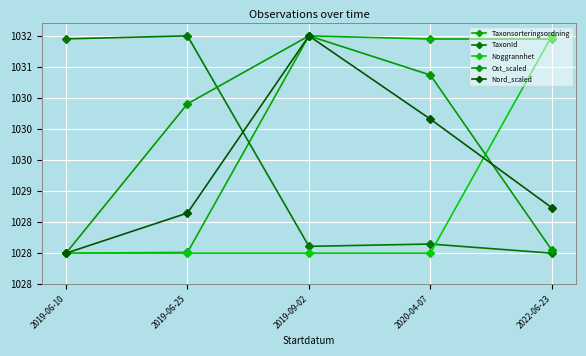

Does the chart have visible grid lines?

Yes